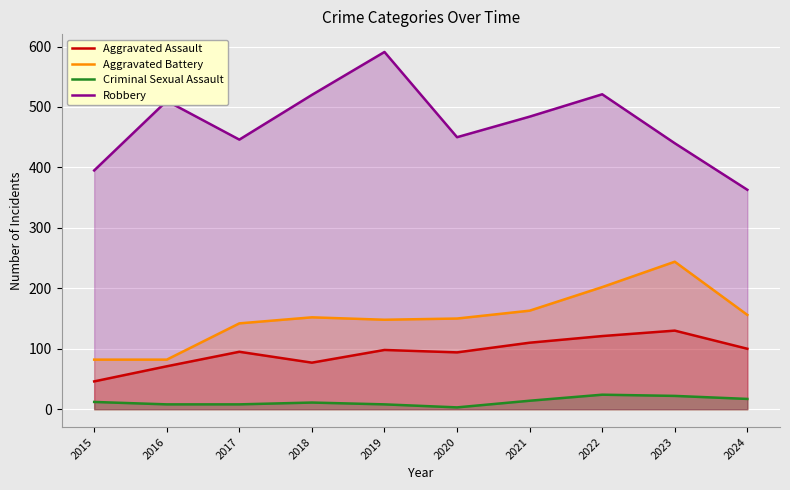

What is the sum of all Aggravated Assault values?

942